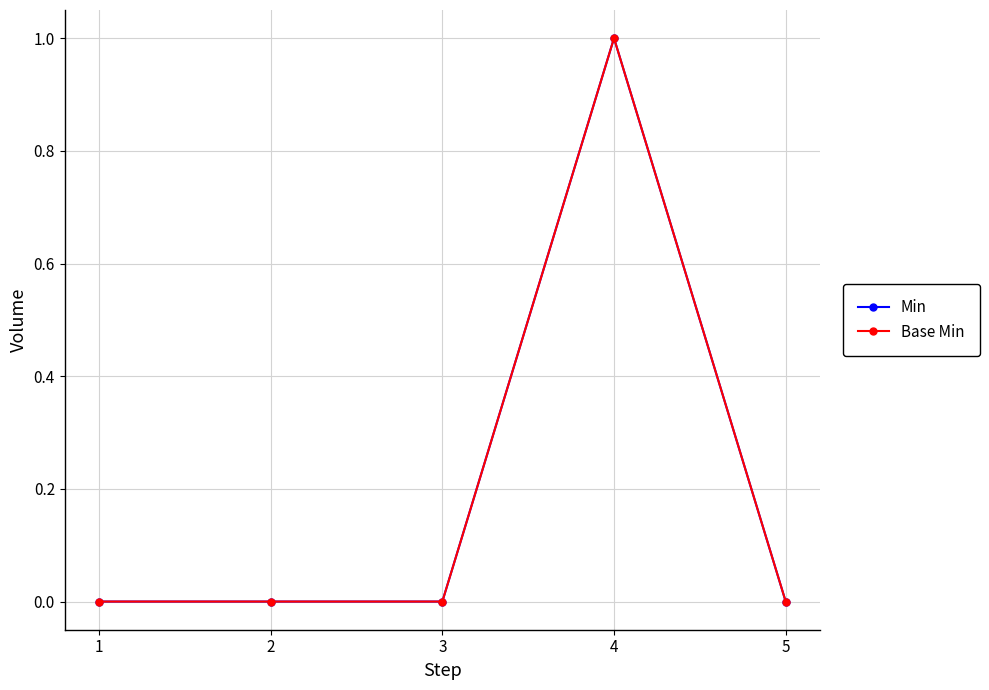

Does the chart have visible grid lines?

Yes